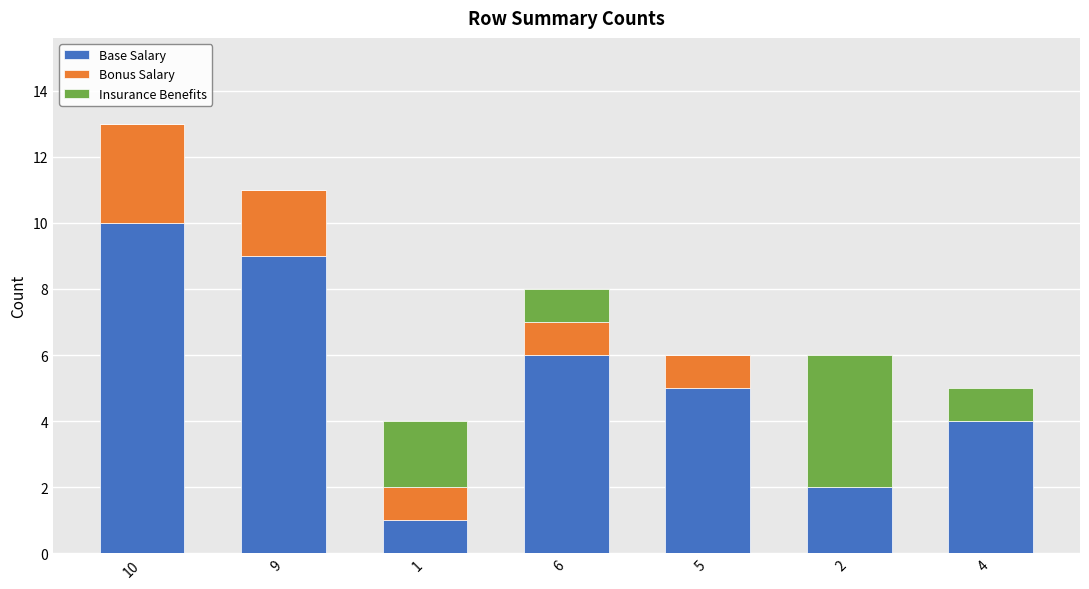

Count the number of categories in the chart.

7